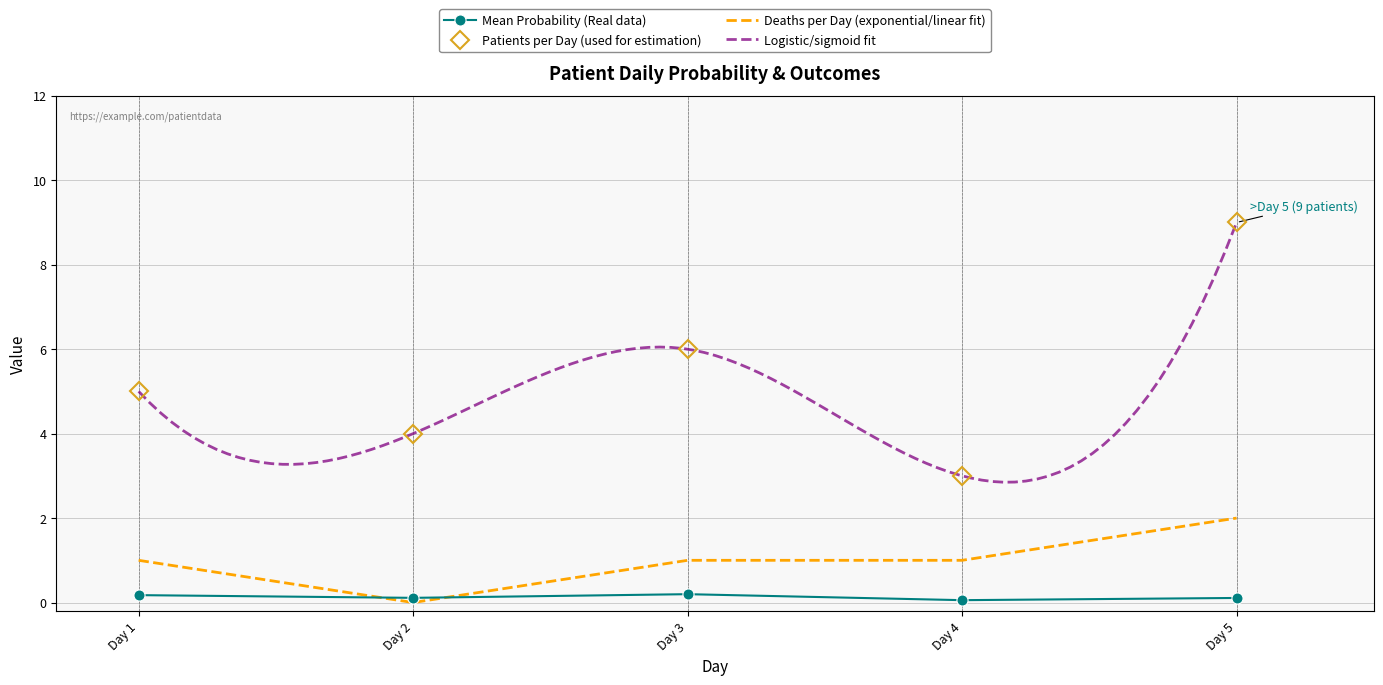

List the series in order of their peak value, lowest first.

Mean Probability per Day, Deaths per Day, Patients per Day